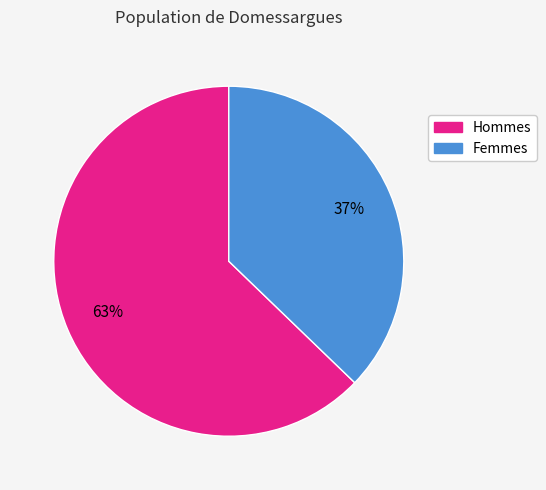

Is there any slice that represents more than half of the pie?

Yes